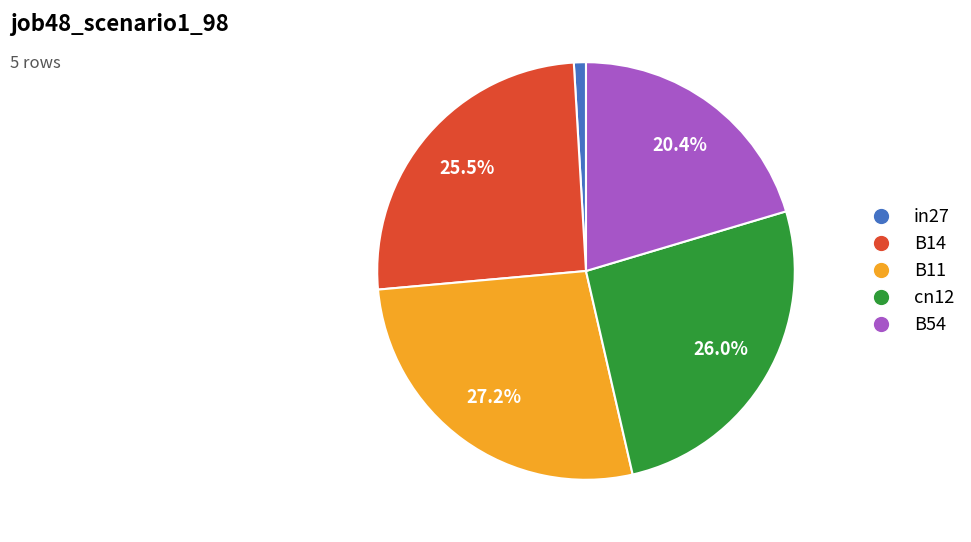

How much of the chart is everything except cn12?

74.0%